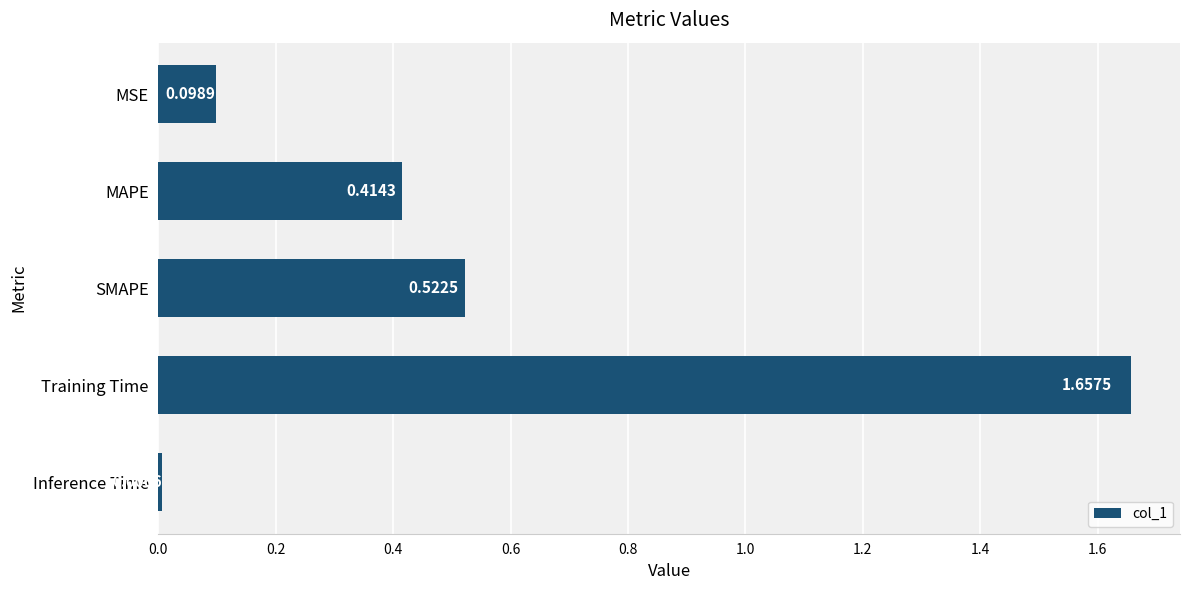

What is the difference between the maximum and second lowest values?

1.6